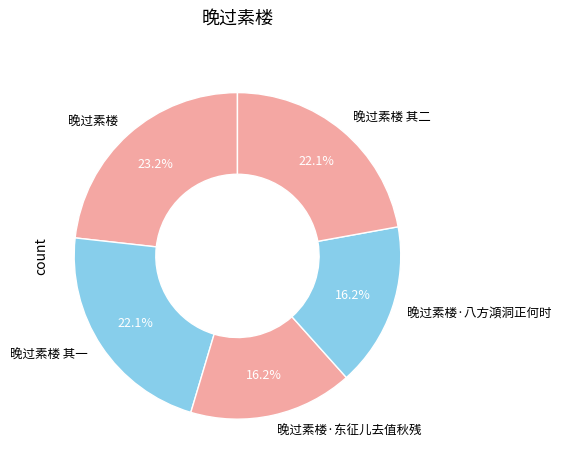

To the nearest percent, what is the combined percentage of 晚过素楼·东征儿去值秋残 and 晚过素楼 其一?

38%